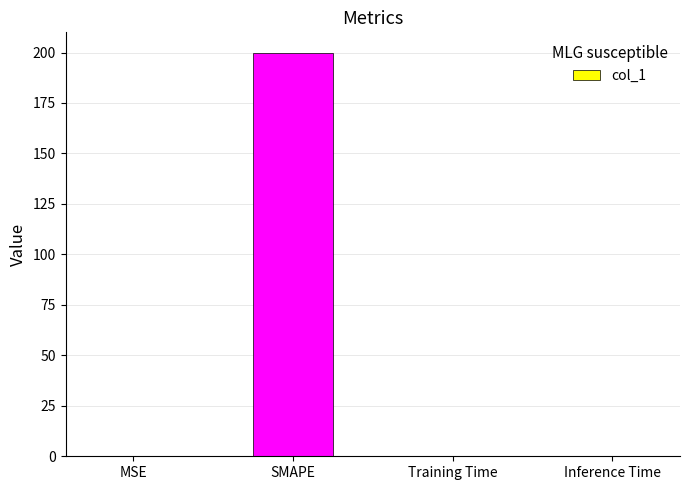

How many categories are shown in the chart?

4